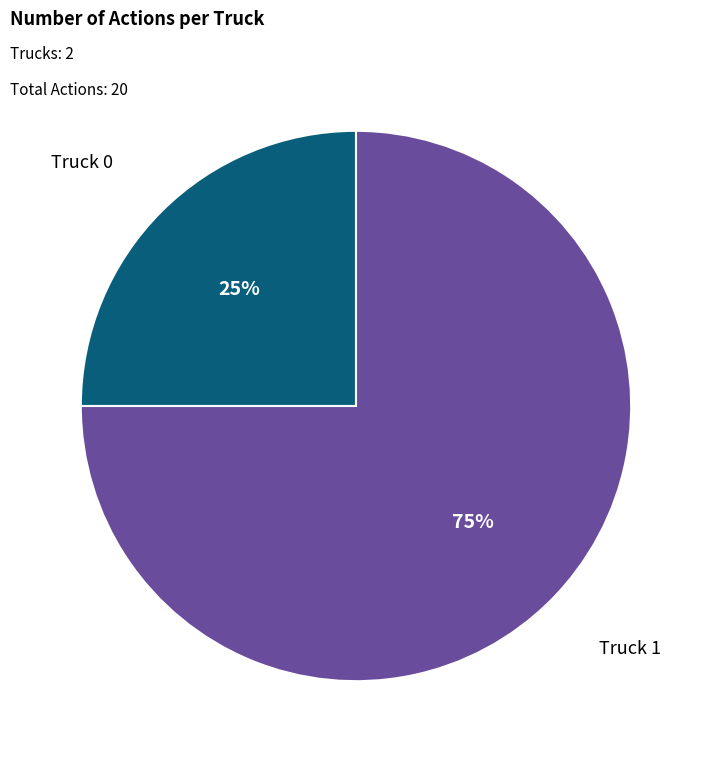

Is the sum of Truck 1 and Truck 0 greater than half?

Yes